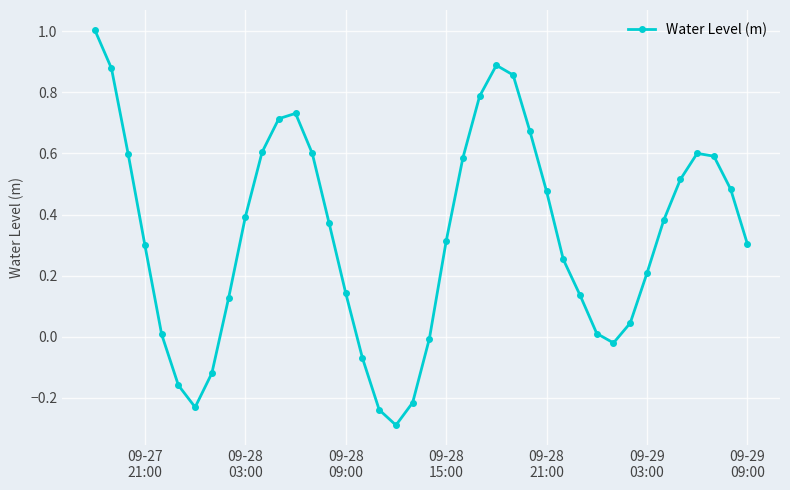

How many distinct data groups are displayed?

1